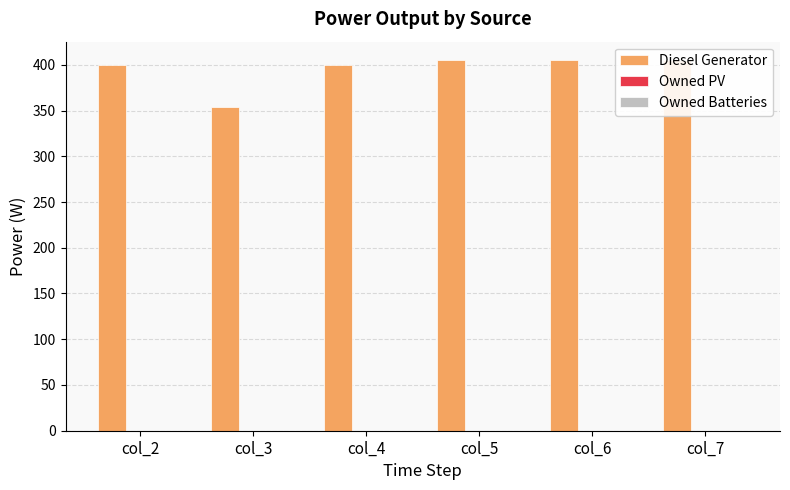

How many data points in Diesel Generator are less than 405?

3